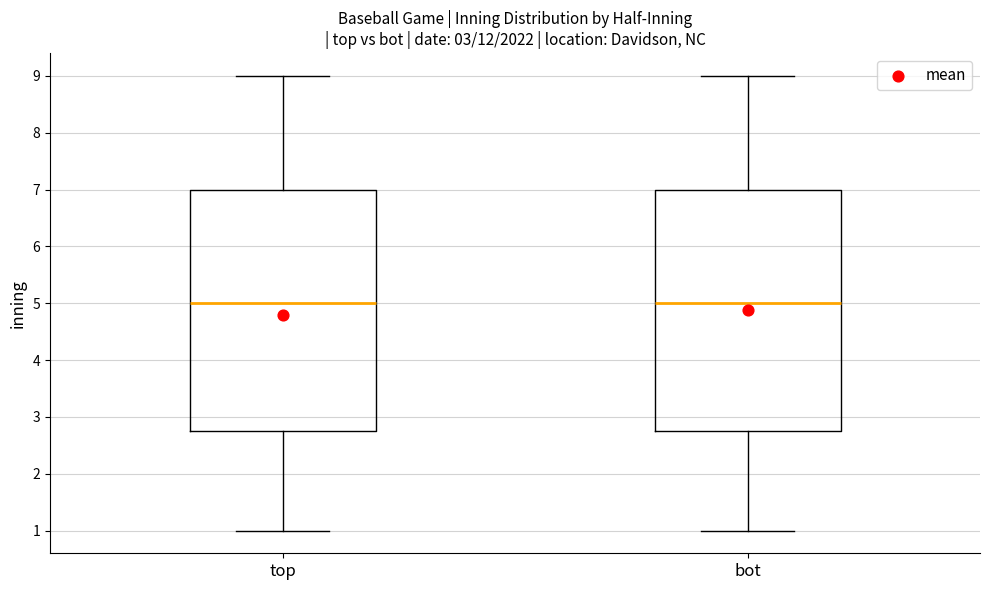

Reading left to right, read every box against the y-axis: the position of its median line, the range the box covers, and the ends of its whiskers. The values are not printed on the chart, so give them approximately, as read against the axis.

top: median 5.0, box 2.8 to 7.0, whiskers 1.0 to 9.0
bot: median 5.0, box 2.8 to 7.0, whiskers 1.0 to 9.0